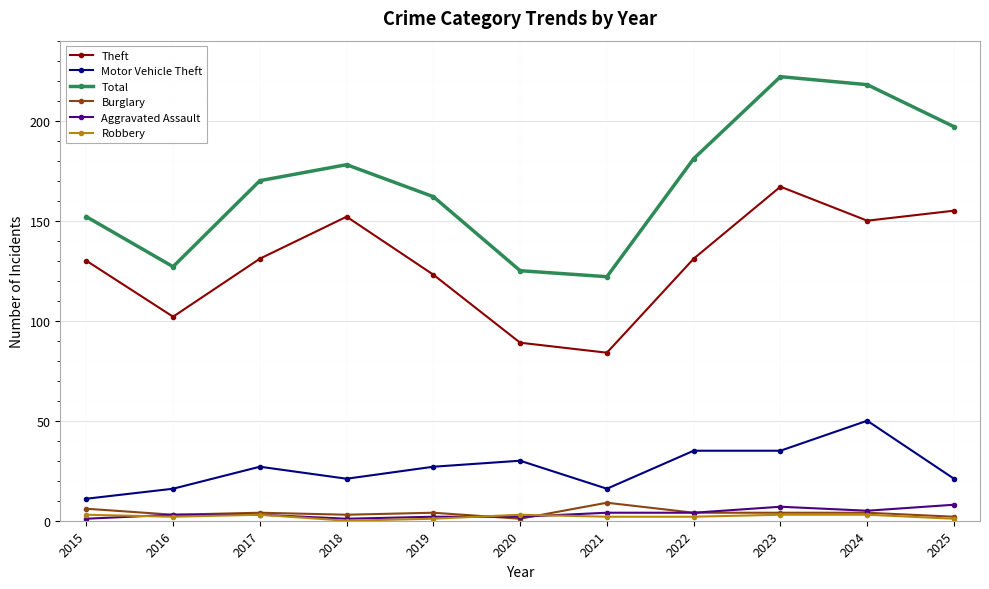

What is the difference between the maximum and minimum values in the Total series?

100